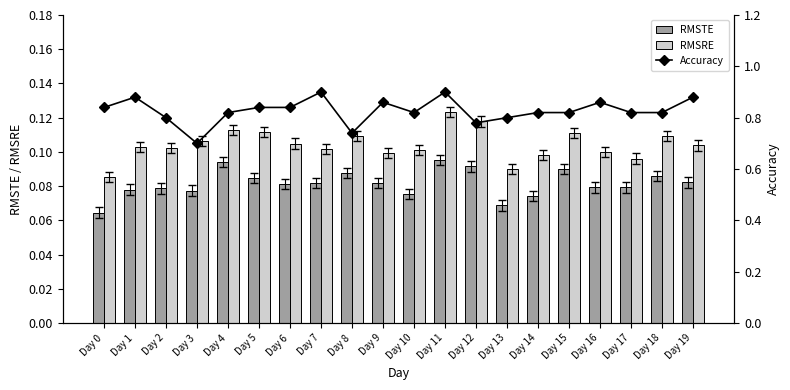

Is the value of RMSTE at Day 16 greater than the value of Accuracy at Day 6?

No